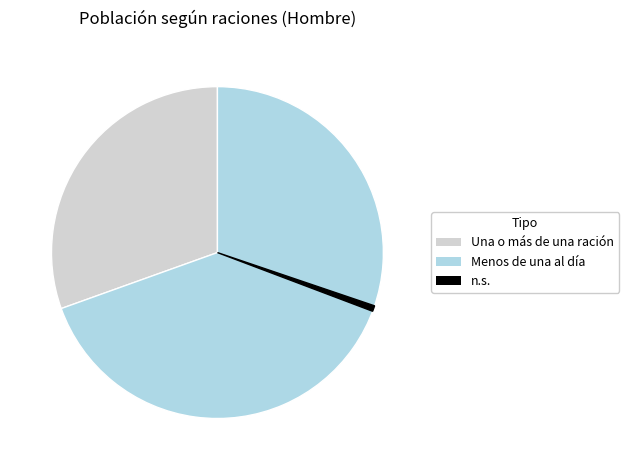

Is there any slice that represents more than half of the pie?

Yes